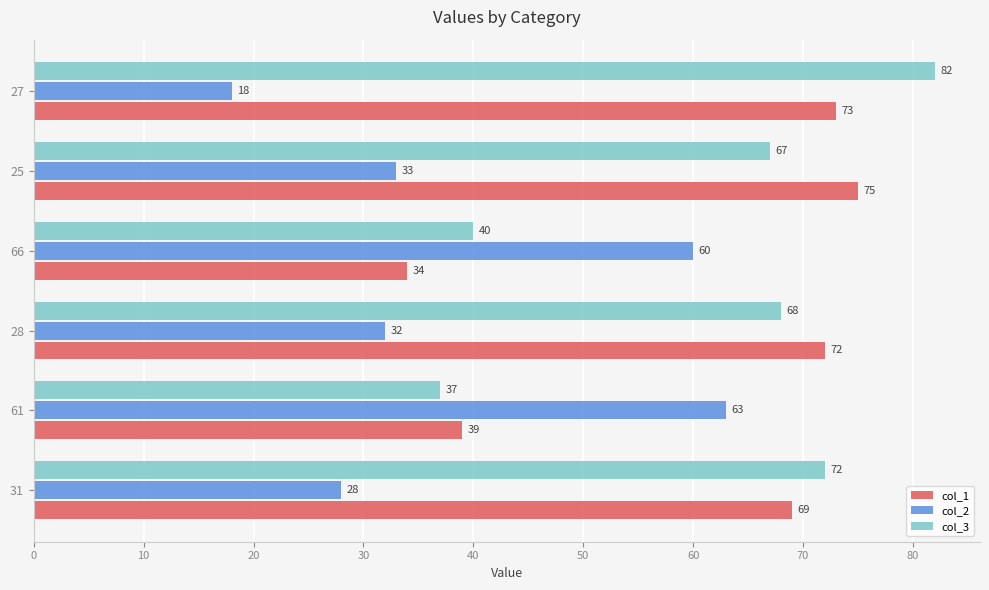

Is the value of col_3 at 27 greater than the value of col_2 at 28?

Yes